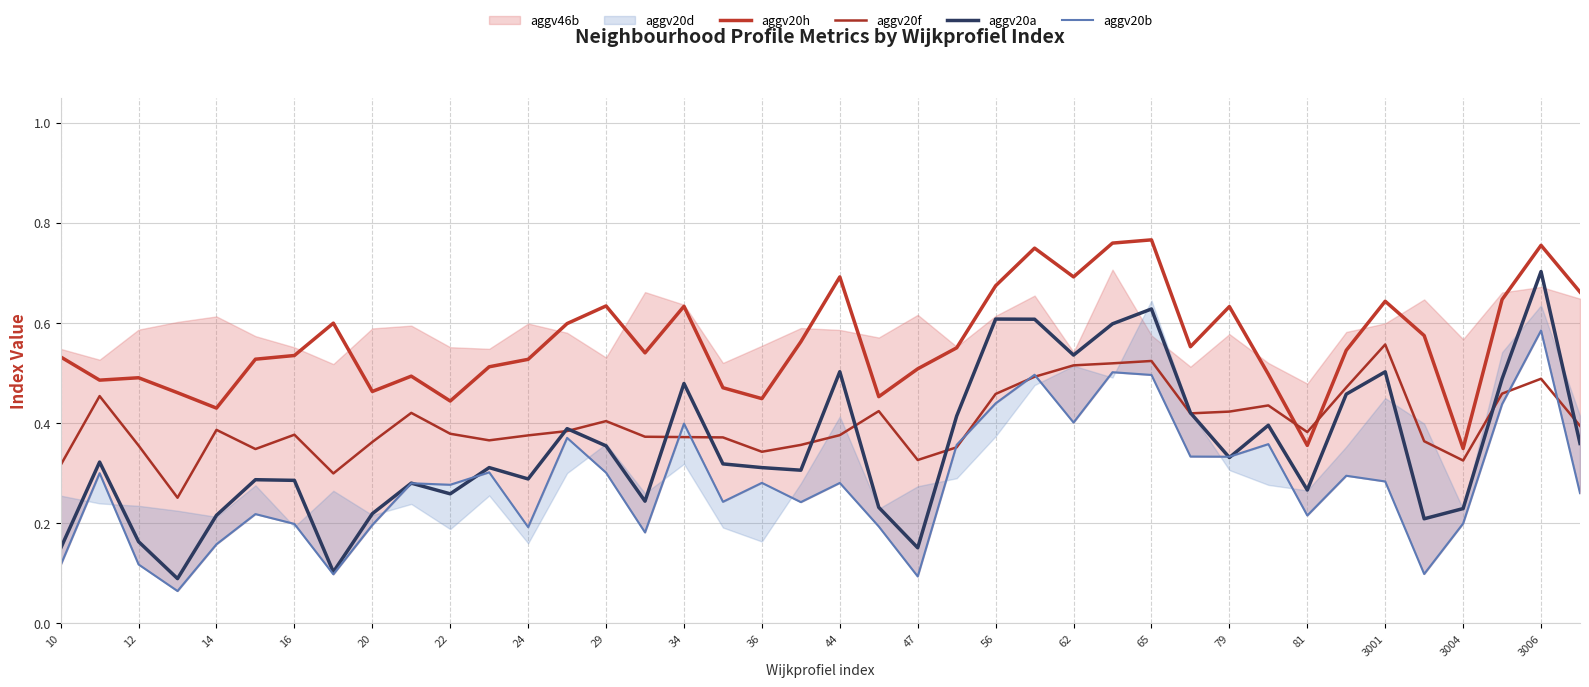

Reading left to right, extract all data points from this chart.

aggv20h: 0.5	0.5	0.5	0.5	0.4	0.5	0.5	0.6	0.5	0.5	0.4	0.5	0.5	0.6	0.6	0.5	0.6	0.5	0.4	0.6	0.7	0.5	0.5	0.6	0.7	0.7	0.7	0.8	0.8	0.6	0.6	0.5	0.4	0.5	0.6	0.6	0.3	0.6	0.8	0.7
aggv20f: 0.3	0.5	0.4	0.3	0.4	0.3	0.4	0.3	0.4	0.4	0.4	0.4	0.4	0.4	0.4	0.4	0.4	0.4	0.3	0.4	0.4	0.4	0.3	0.4	0.5	0.5	0.5	0.5	0.5	0.4	0.4	0.4	0.4	0.5	0.6	0.4	0.3	0.5	0.5	0.4
aggv20a: 0.1	0.3	0.2	0.1	0.2	0.3	0.3	0.1	0.2	0.3	0.3	0.3	0.3	0.4	0.4	0.2	0.5	0.3	0.3	0.3	0.5	0.2	0.2	0.4	0.6	0.6	0.5	0.6	0.6	0.4	0.3	0.4	0.3	0.5	0.5	0.2	0.2	0.5	0.7	0.4
aggv20b: 0.1	0.3	0.1	0.1	0.2	0.2	0.2	0.1	0.2	0.3	0.3	0.3	0.2	0.4	0.3	0.2	0.4	0.2	0.3	0.2	0.3	0.2	0.1	0.4	0.4	0.5	0.4	0.5	0.5	0.3	0.3	0.4	0.2	0.3	0.3	0.1	0.2	0.4	0.6	0.3